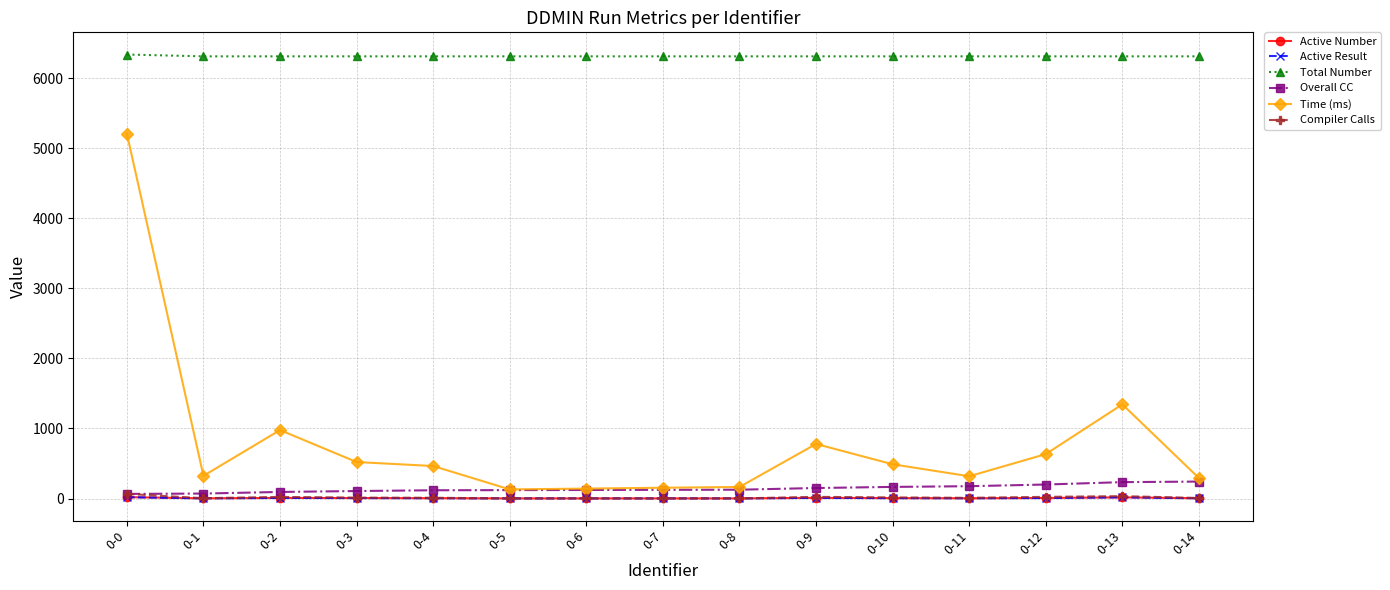

What is the sum of all Active Result values?

100